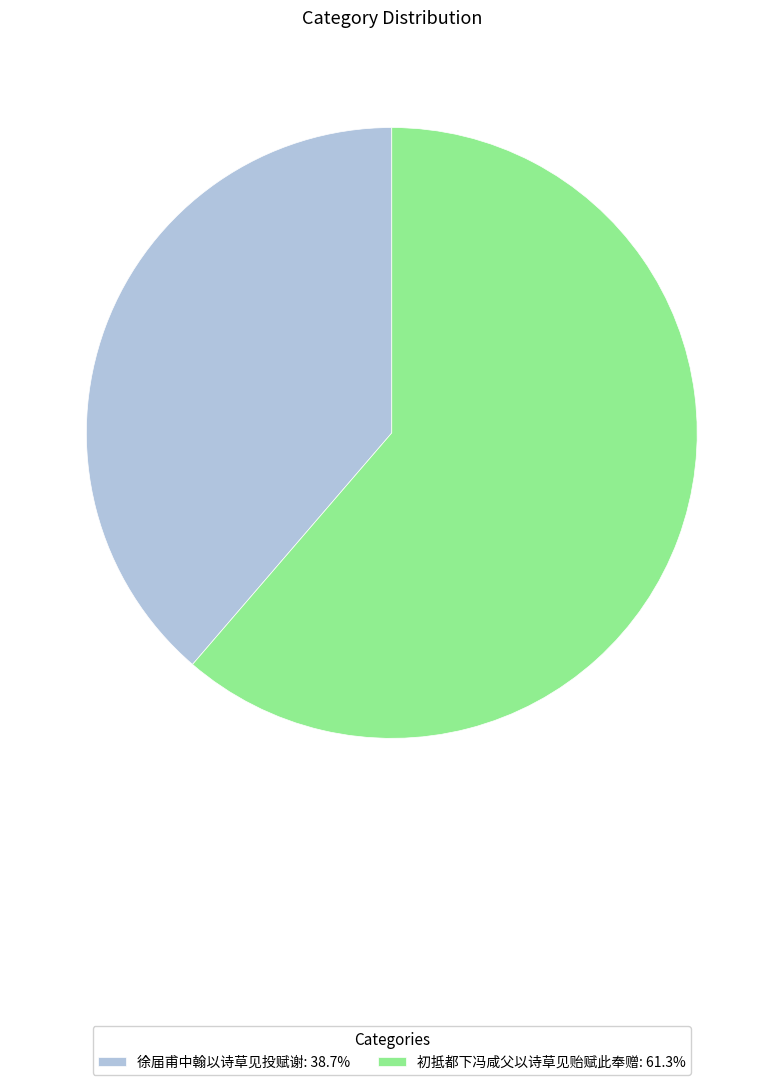

Rank the categories by value from lowest to highest.

徐届甫中翰以诗草见投赋谢, 初抵都下冯咸父以诗草见贻赋此奉赠